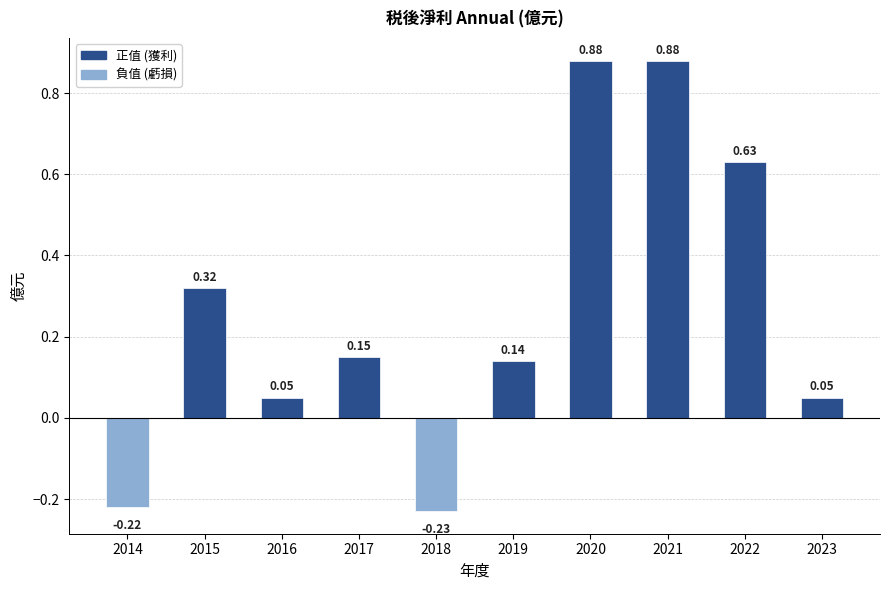

Is it true that the value at 2023 is 0.0?

False